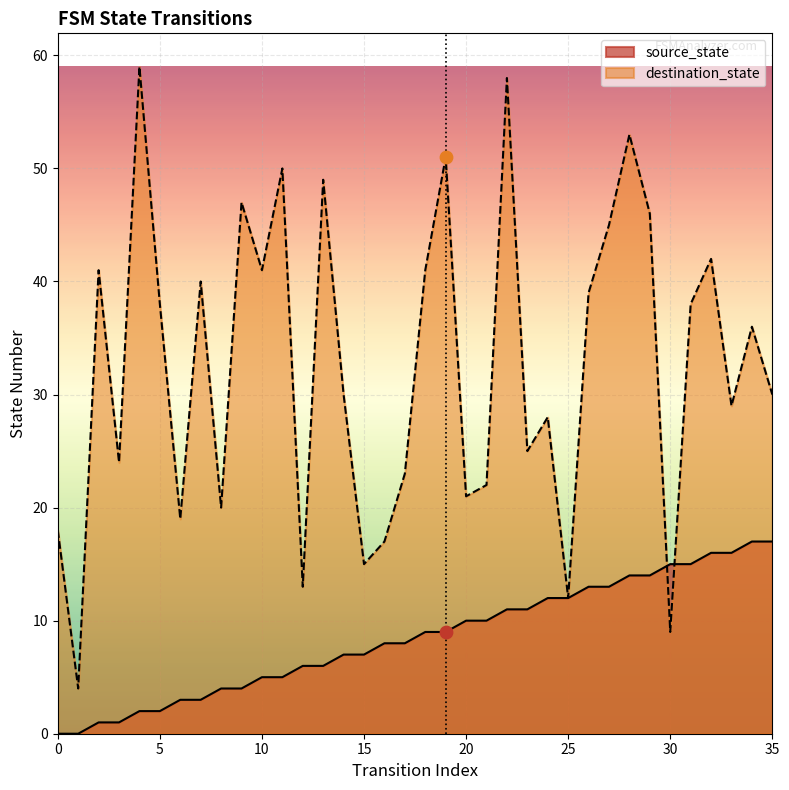

What are all the series names shown in the legend?

source_state, destination_state